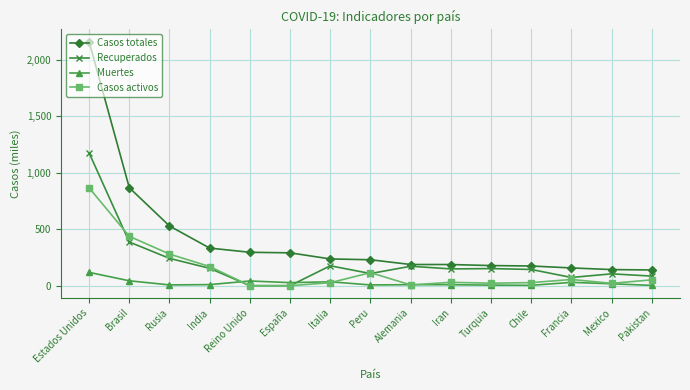

Does the chart display data point markers on the line(s)?

Yes